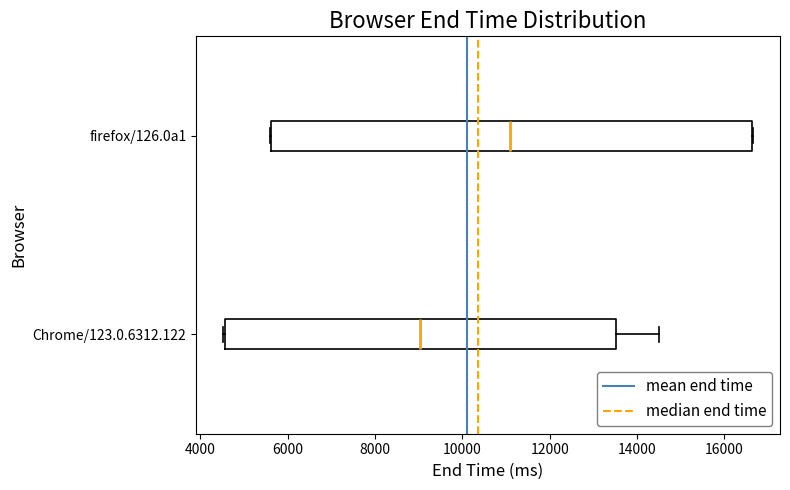

Where does the median line of the box for Chrome/123.0.6312.122 sit on the x-axis? The values are not printed on the chart, so give them approximately, as read against the axis.

9000